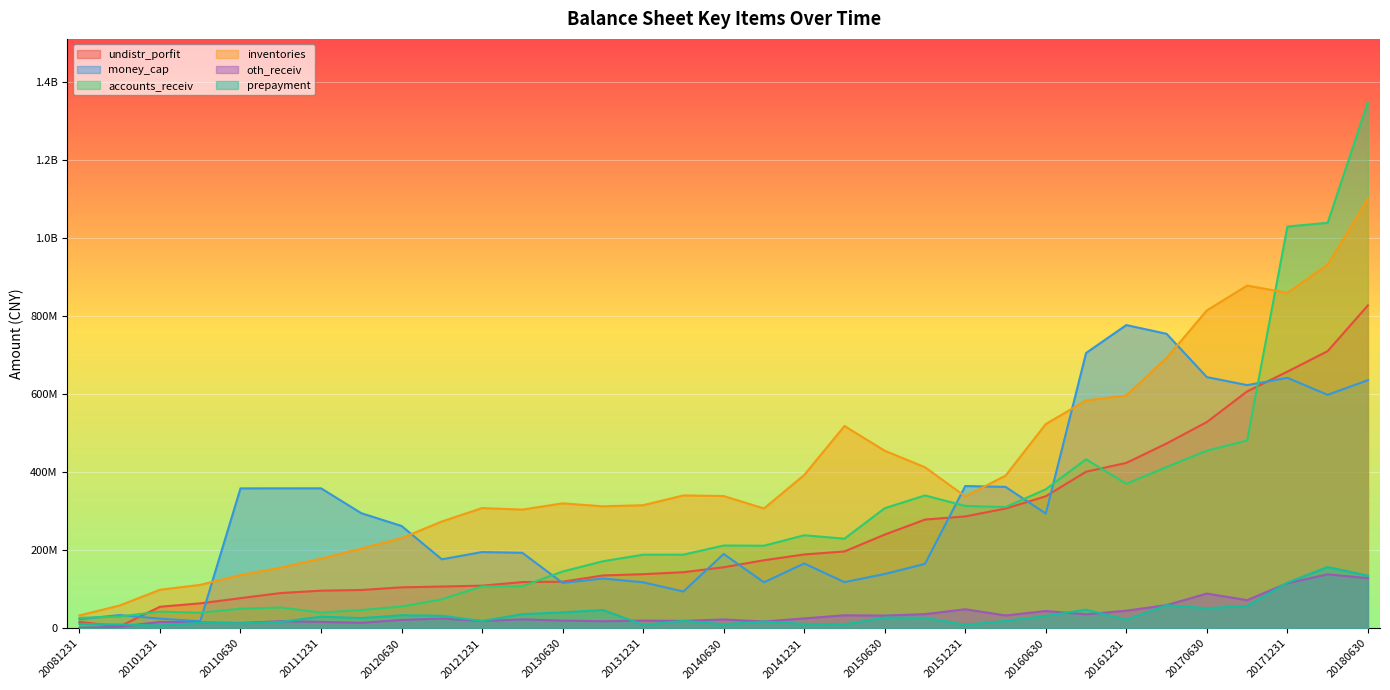

The value of money_cap at 20140331 is 139081727.0. True or false?

False